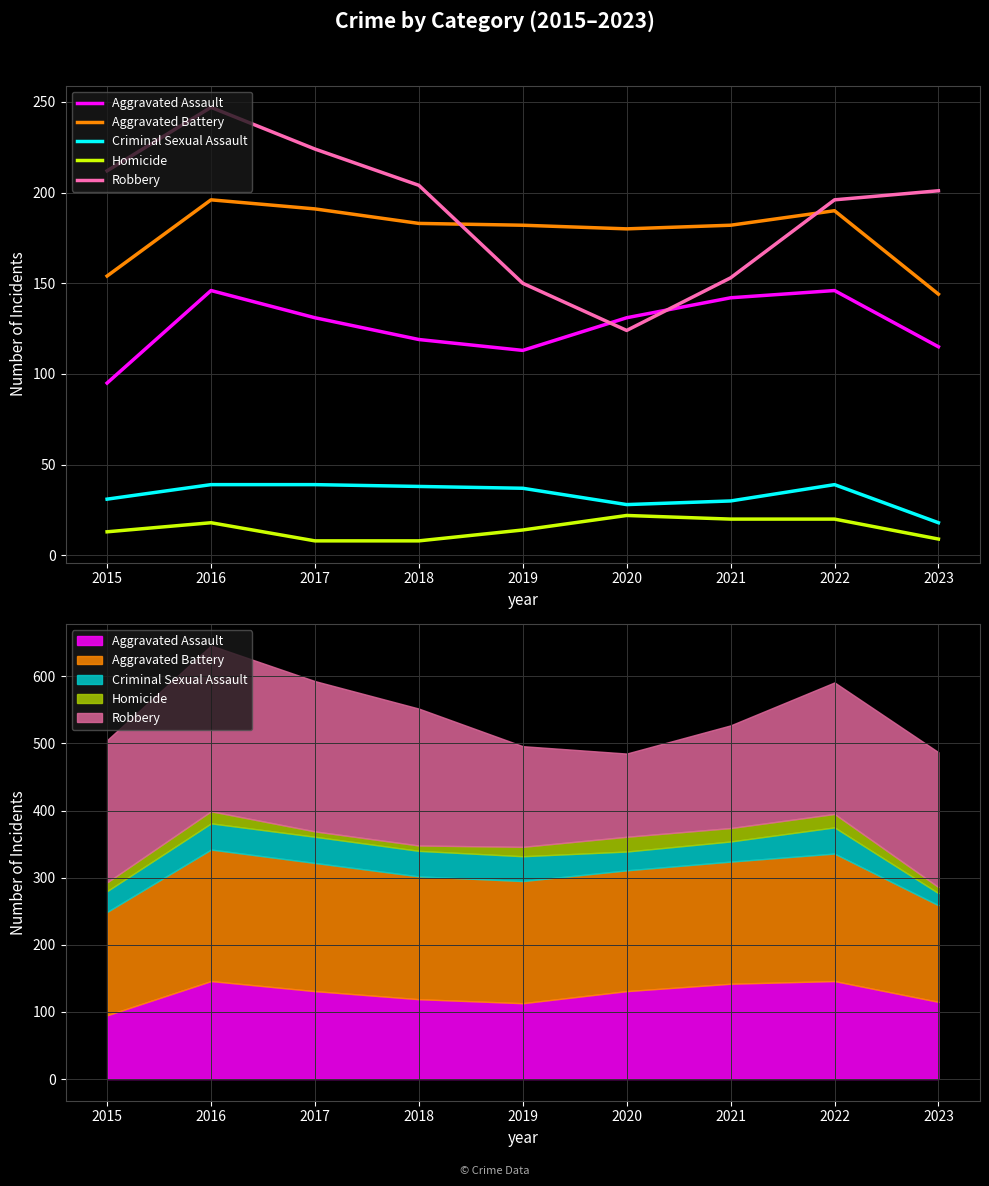

Reading right to left, extract all data points from this chart.

Aggravated Assault: 2023=115	2022=146	2021=142	2020=131	2019=113	2018=119	2017=131	2016=146	2015=95
Aggravated Battery: 2023=144	2022=190	2021=182	2020=180	2019=182	2018=183	2017=191	2016=196	2015=154
Criminal Sexual Assault: 2023=18	2022=39	2021=30	2020=28	2019=37	2018=38	2017=39	2016=39	2015=31
Homicide: 2023=9	2022=20	2021=20	2020=22	2019=14	2018=8	2017=8	2016=18	2015=13
Robbery: 2023=201	2022=196	2021=153	2020=124	2019=150	2018=204	2017=224	2016=247	2015=212